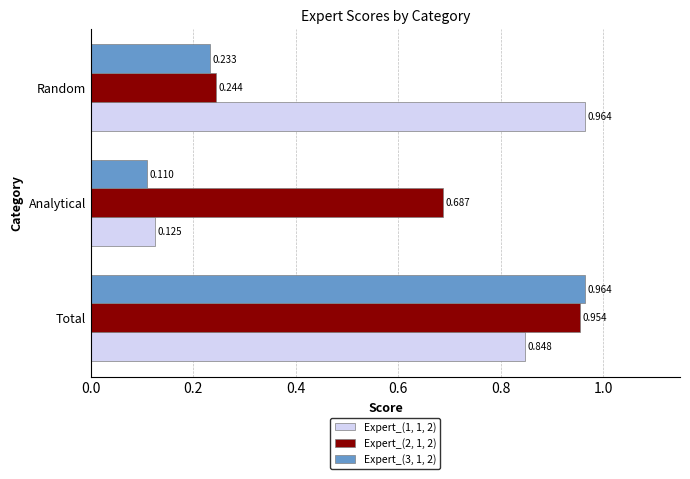

Rank the categories by Expert_(3, 1, 2) value from lowest to highest.

Analytical, Random, Total